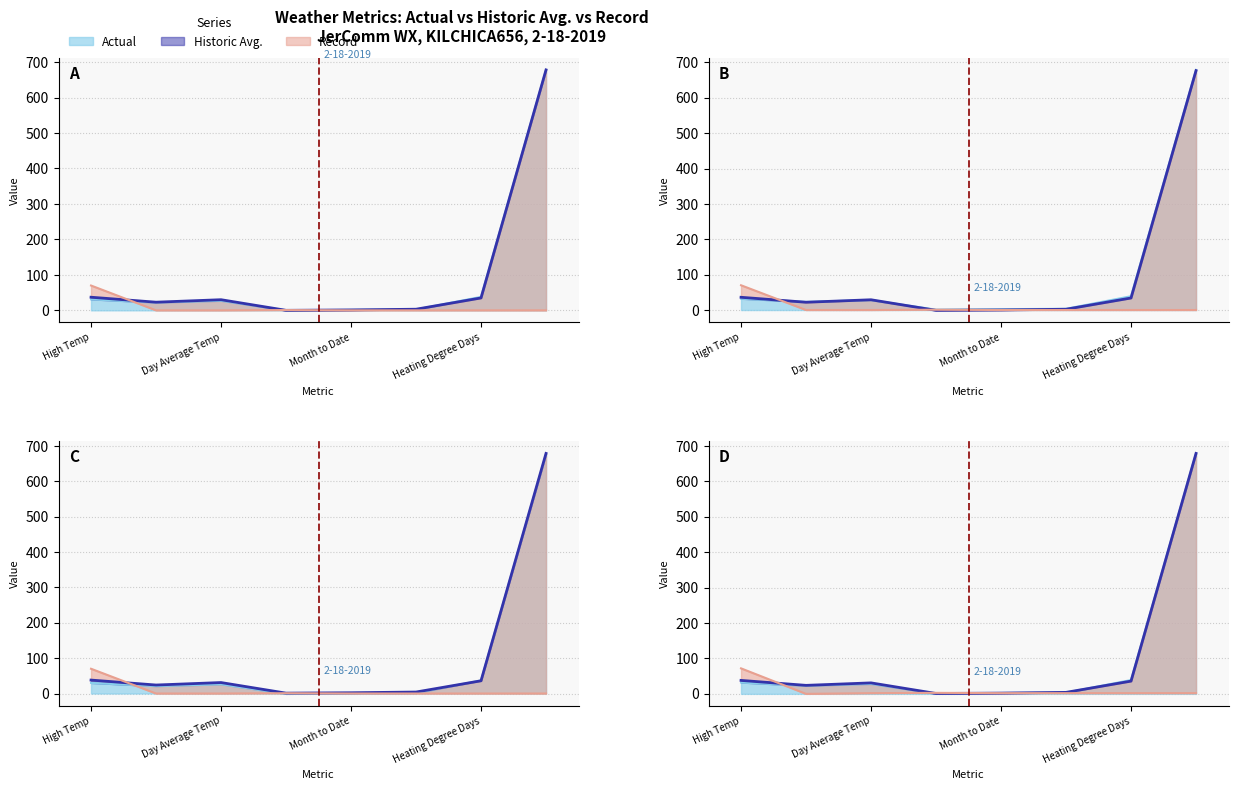

What position from the right is High Temp?

8